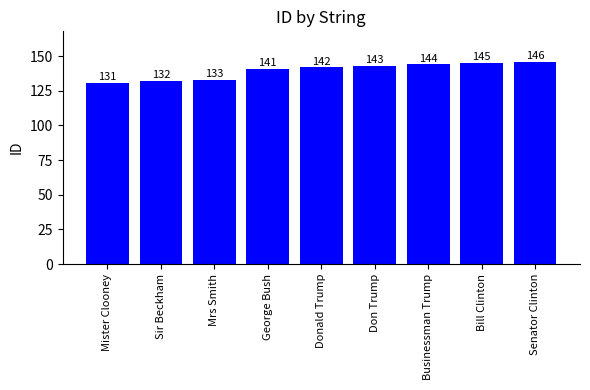

What is the minimum value shown in the chart?

131